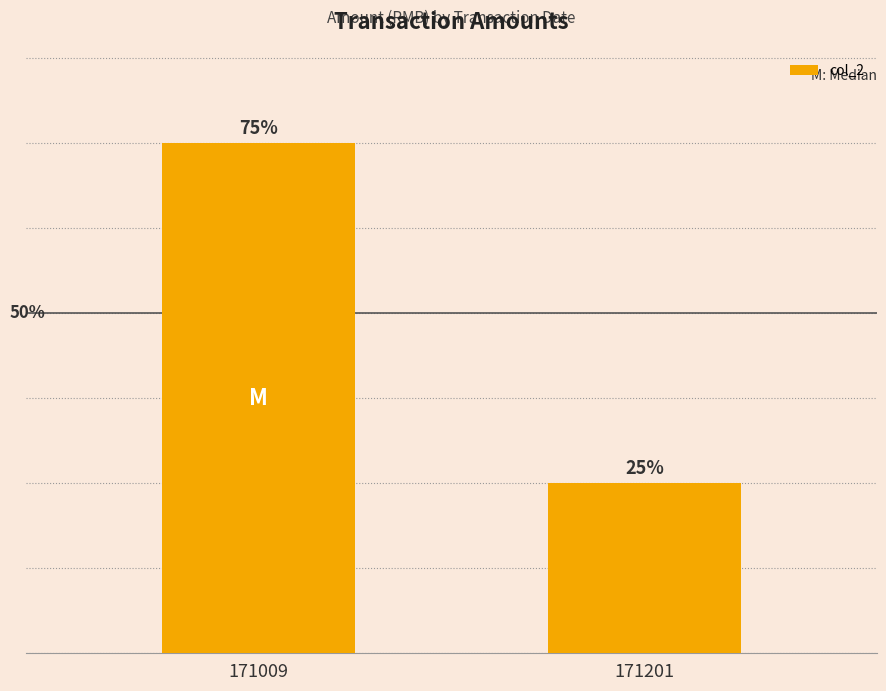

Which category has the highest value across all series?

171009